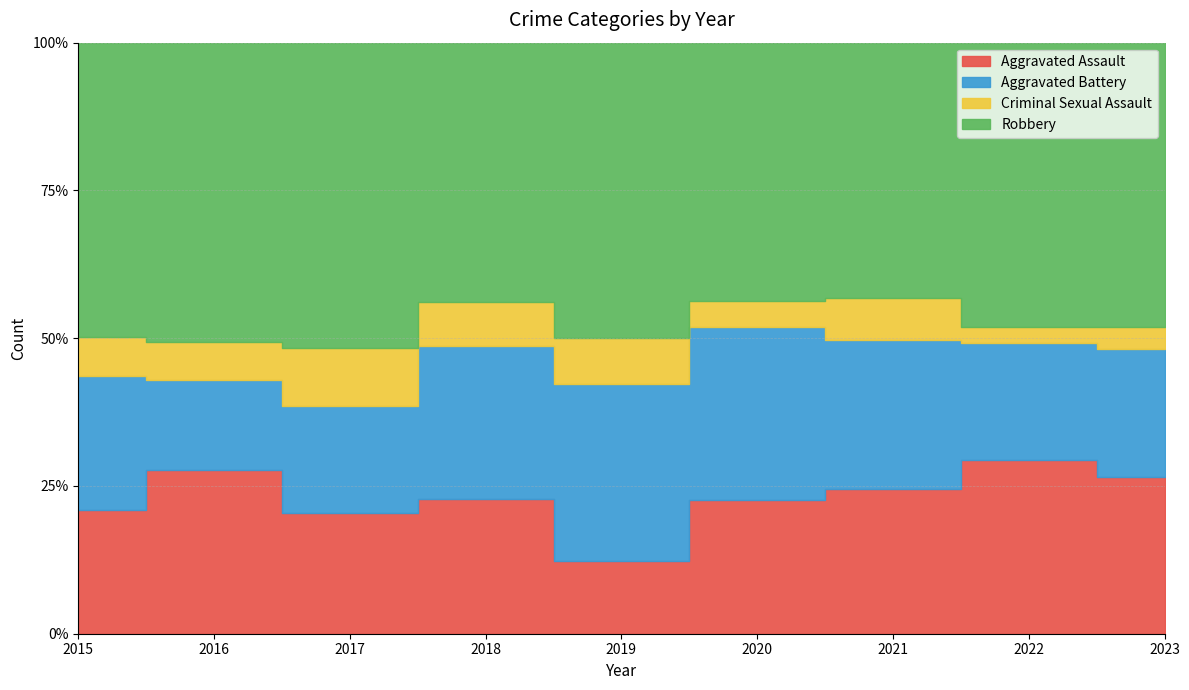

At 2020, list the series in order from smallest to largest.

Criminal Sexual Assault, Aggravated Assault, Aggravated Battery, Robbery